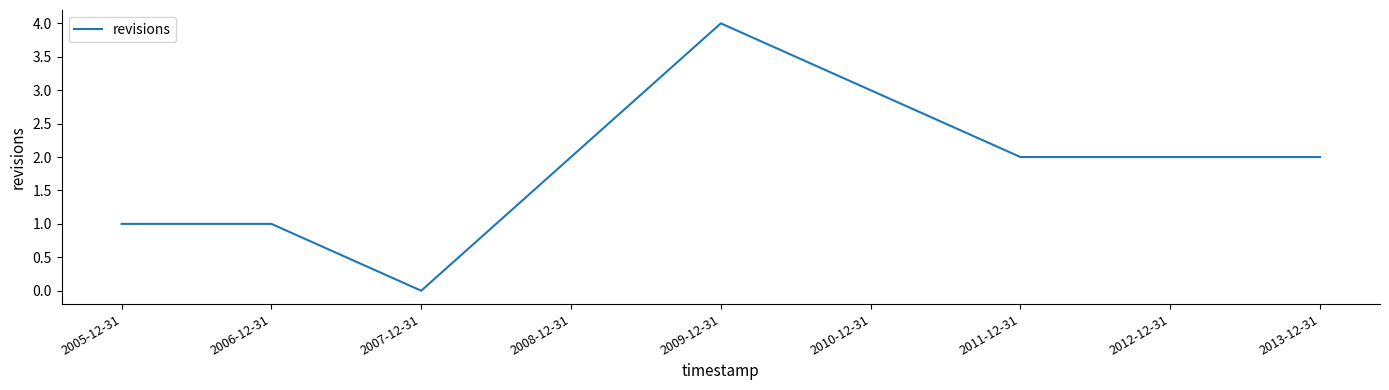

What is the greatest value displayed?

4